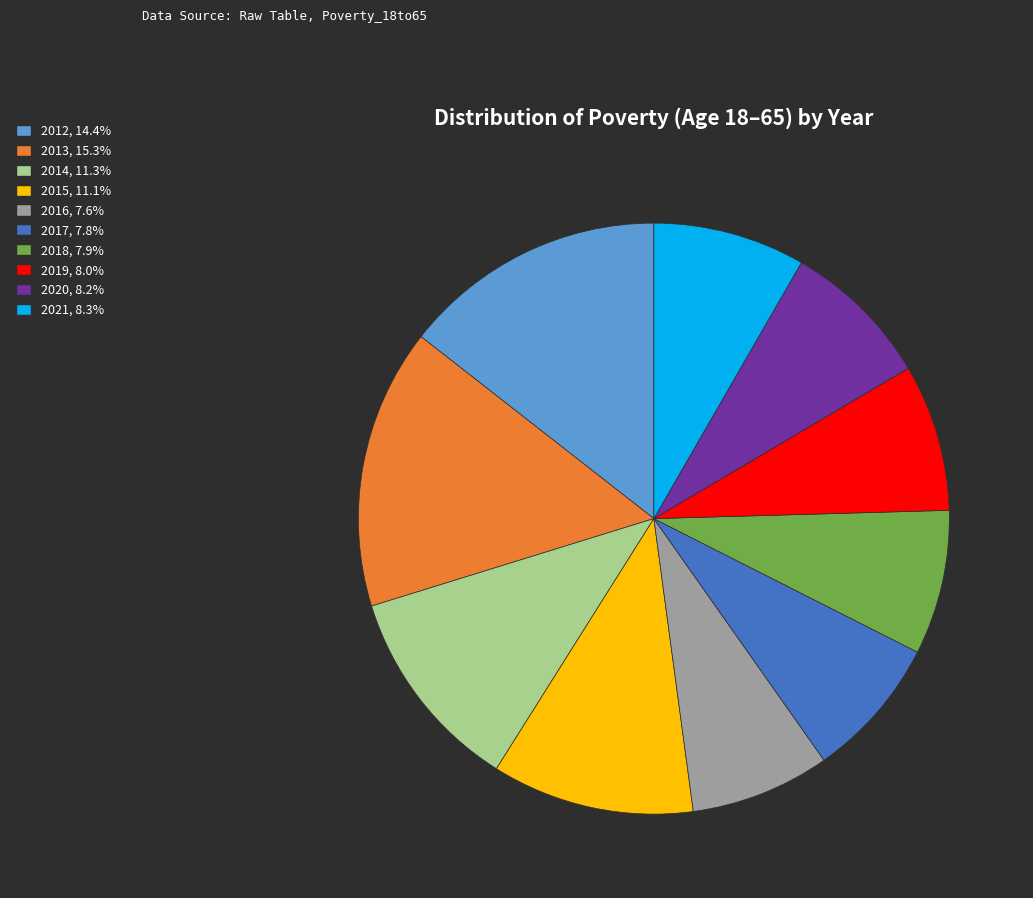

Which slice is the largest?

2013